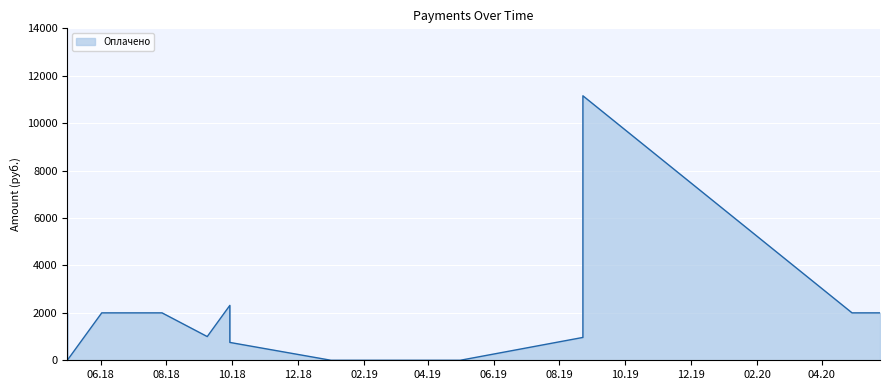

What is the difference between the second highest and minimum values?

2315.1